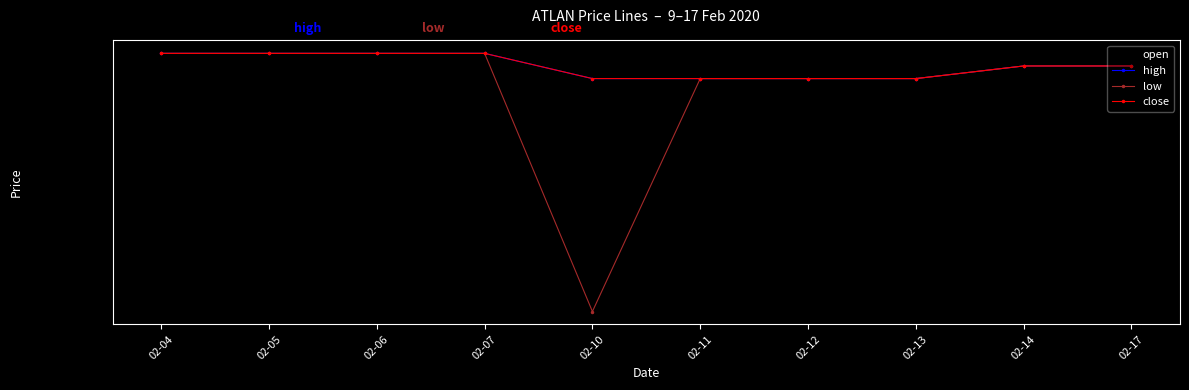

Rank the categories by close value from lowest to highest.

02-10, 02-11, 02-12, 02-13, 02-14, 02-17, 02-04, 02-05, 02-06, 02-07